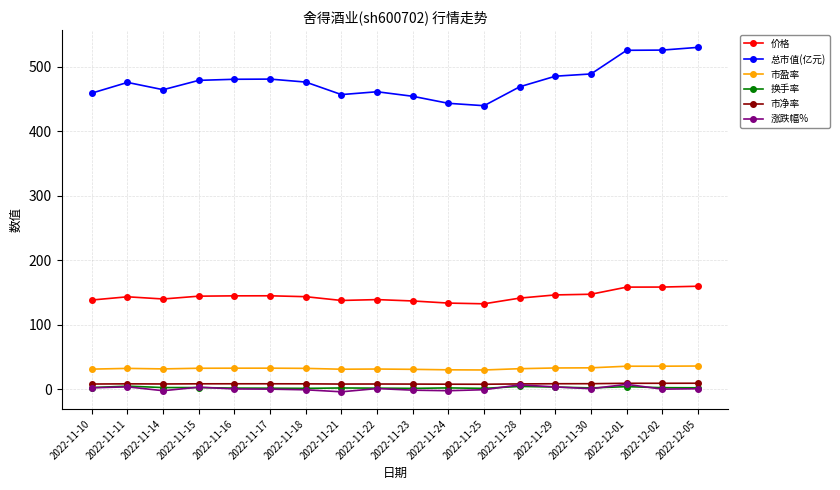

True or false: 总市值(亿元) has more than 1 interior local peaks.

True